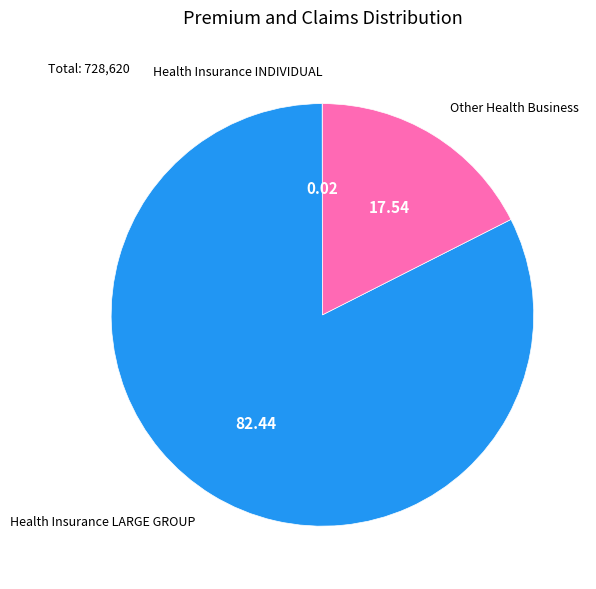

Is there a majority slice in this chart?

Yes